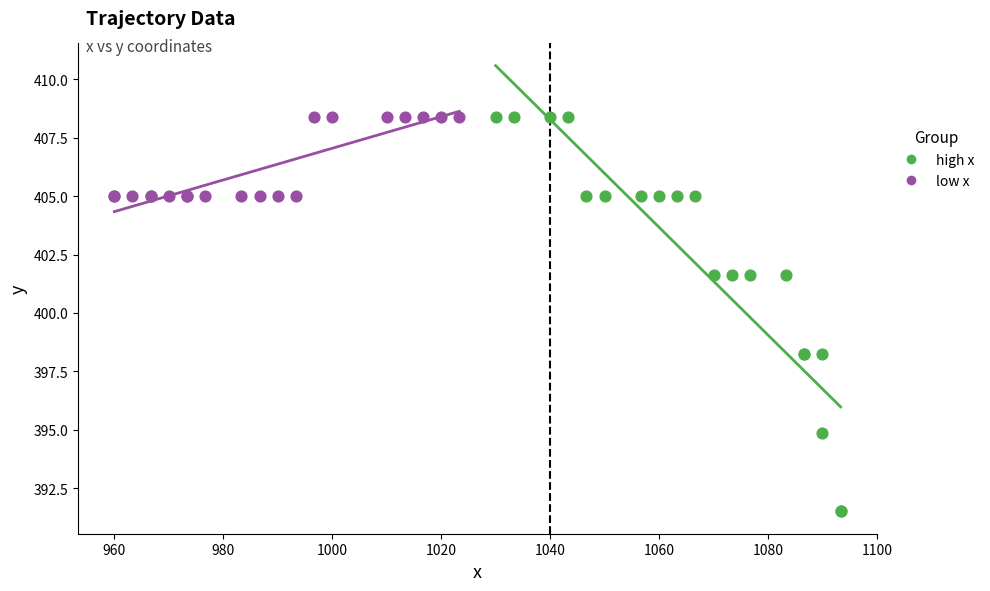

Which series has the largest Y range (max minus min)?

high x